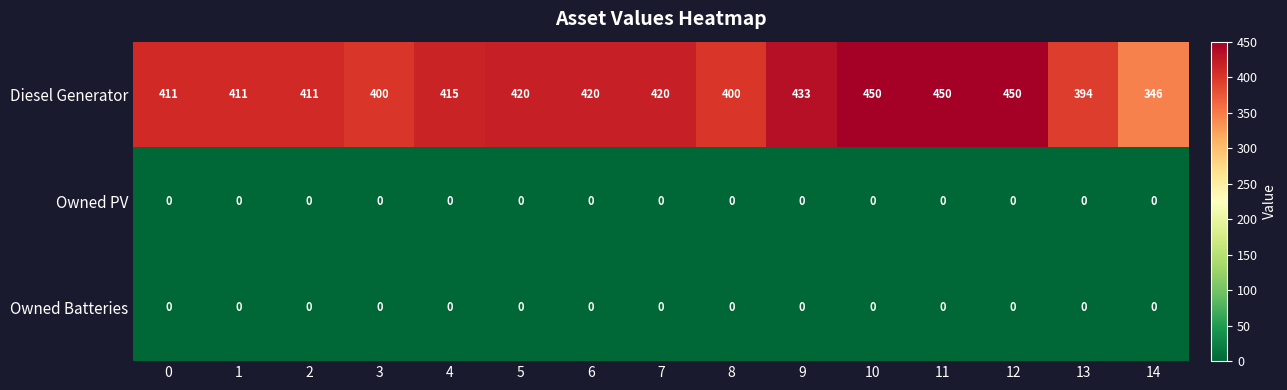

At how many categories does at least one series exceed 389?

14